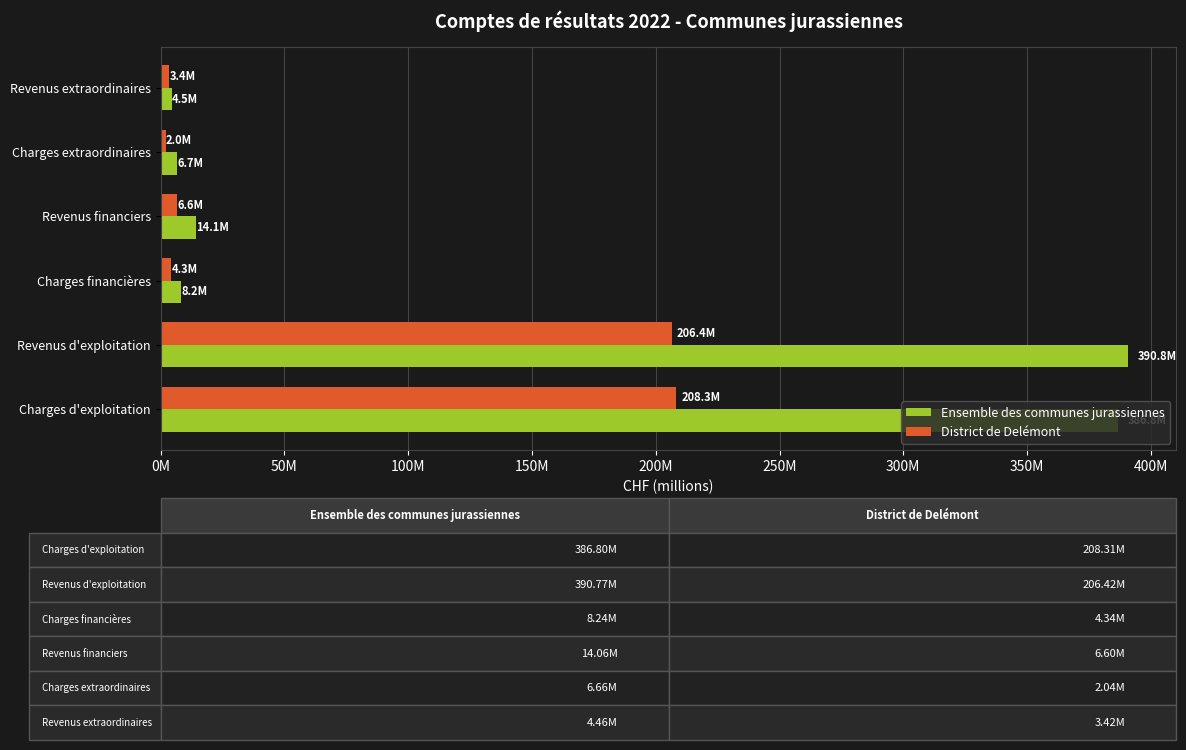

At which label is District de Delémont closest to 105175960?

Revenus financiers